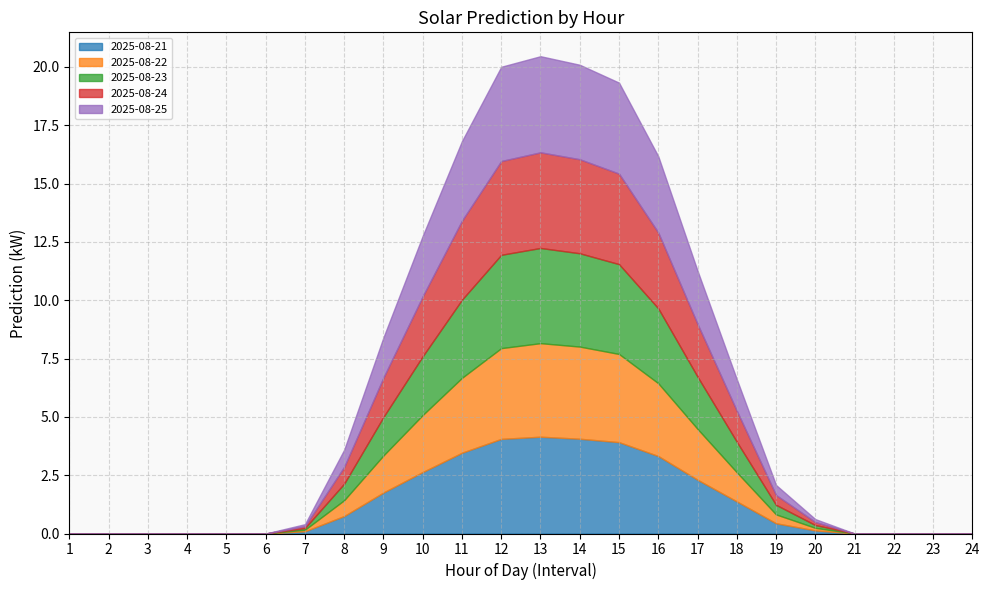

What is the sum of all 2025-08-22 values?

30.7